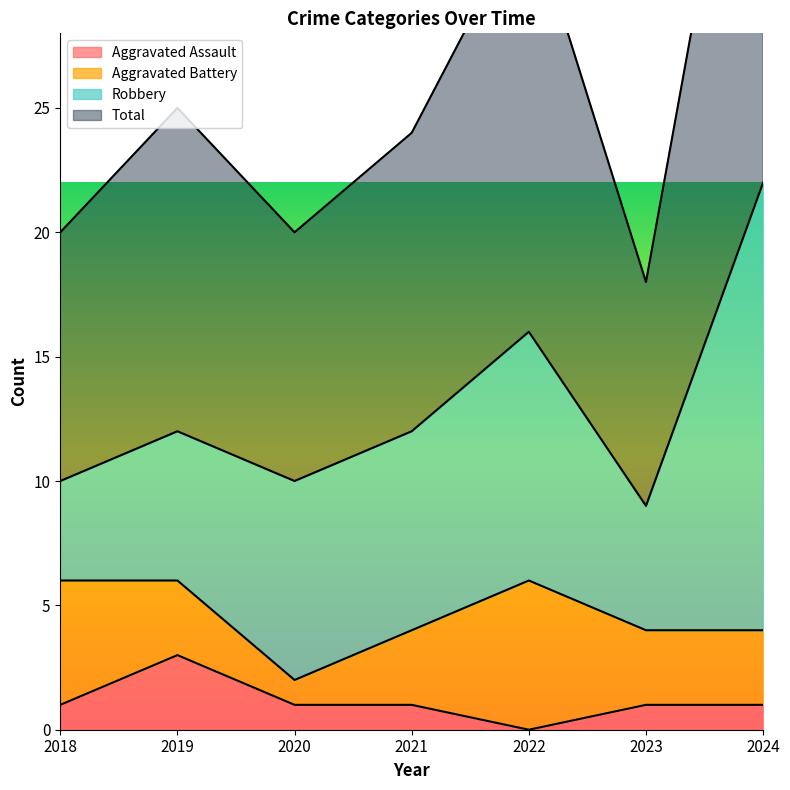

Which series has the largest total across all categories?

Total